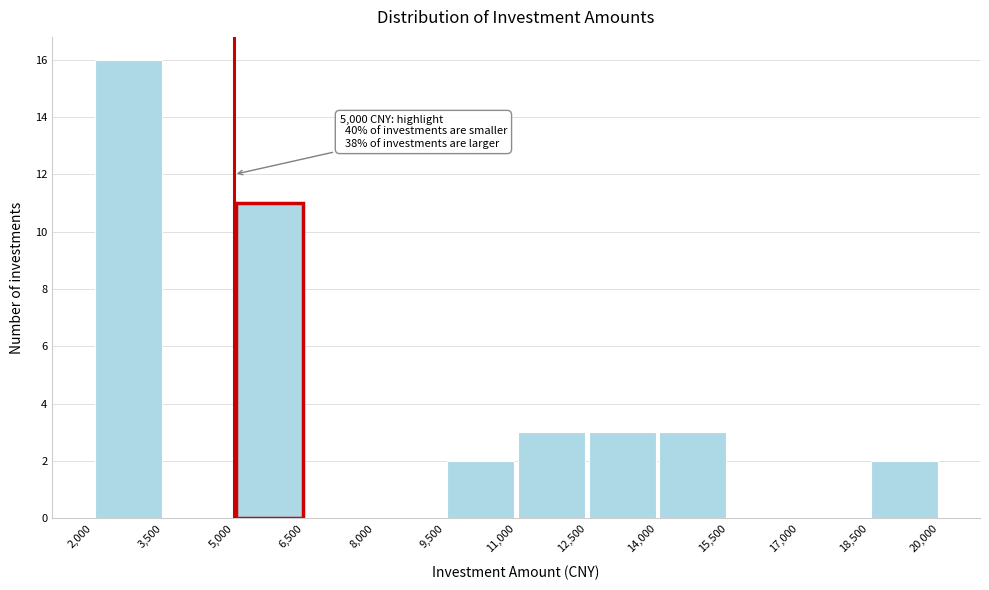

Which range on the x-axis has the tallest bar?

2,000 to 3,500